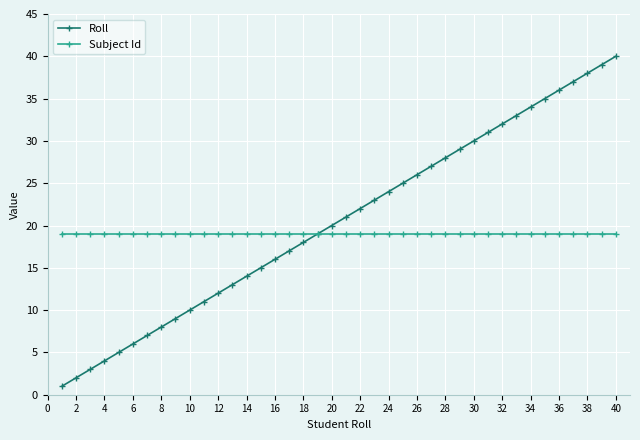

At how many categories does at least one series exceed 7?

40